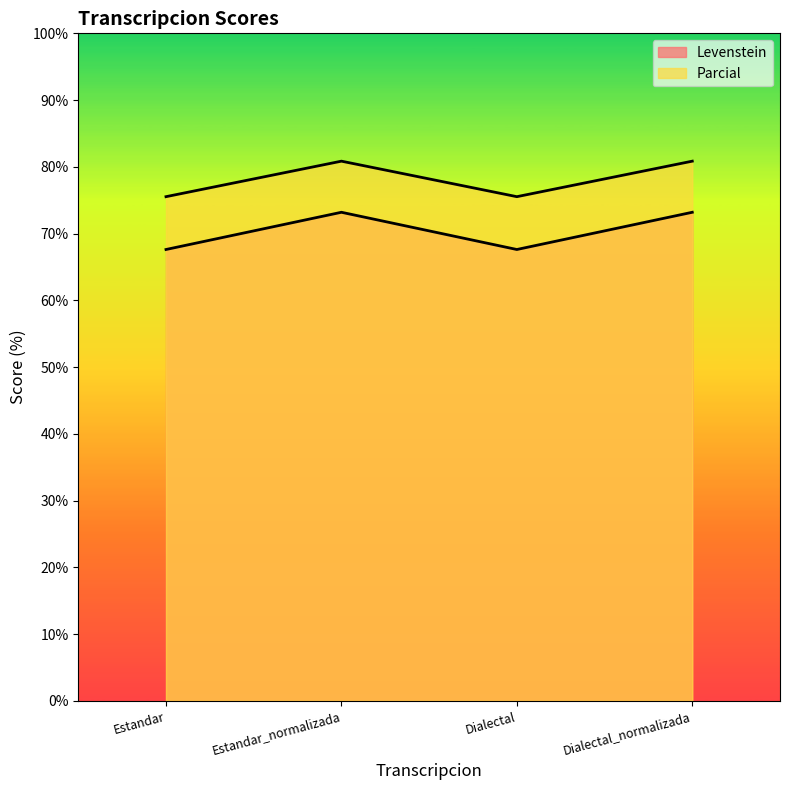

At which label does Parcial reach its peak?

Estandar_normalizada